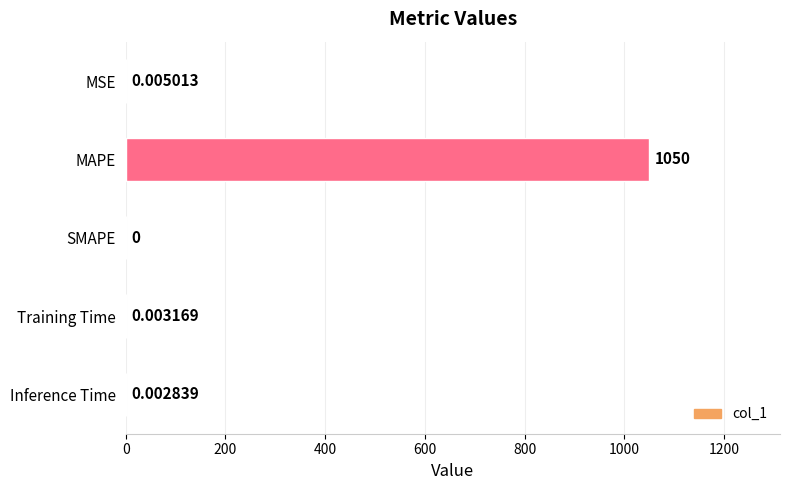

How many data points does each series have?

5